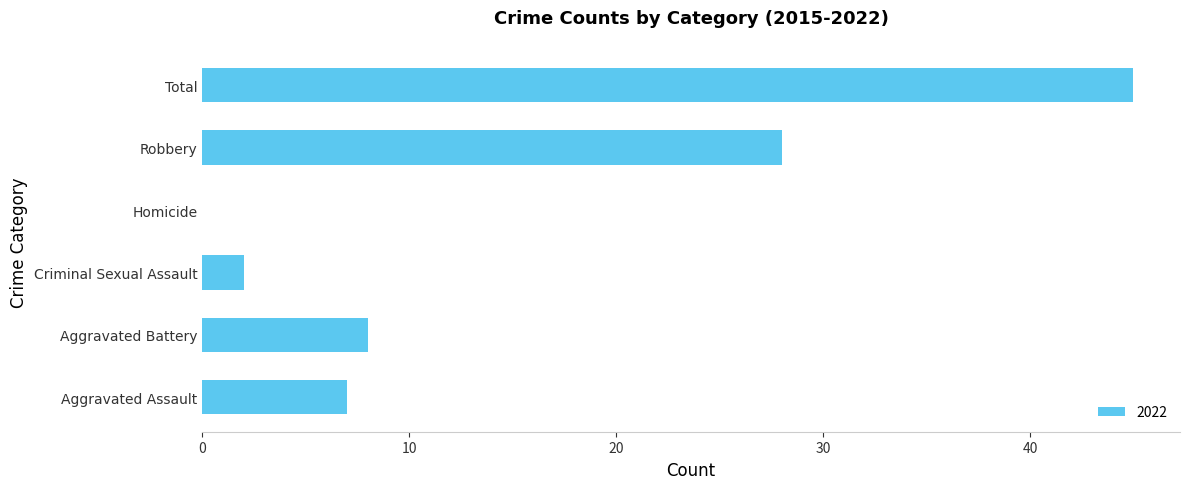

The chart shows a value of 28 at Robbery. True or false?

True